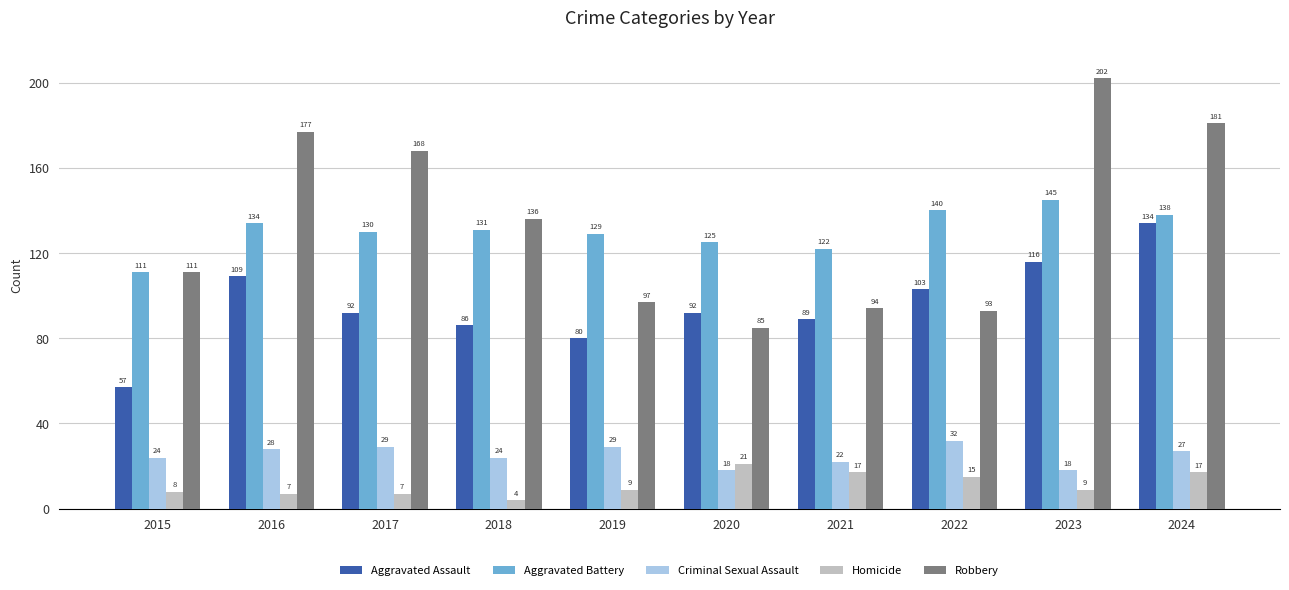

Is the value of Aggravated Assault at 2017 greater than the value of Criminal Sexual Assault at 2022?

Yes